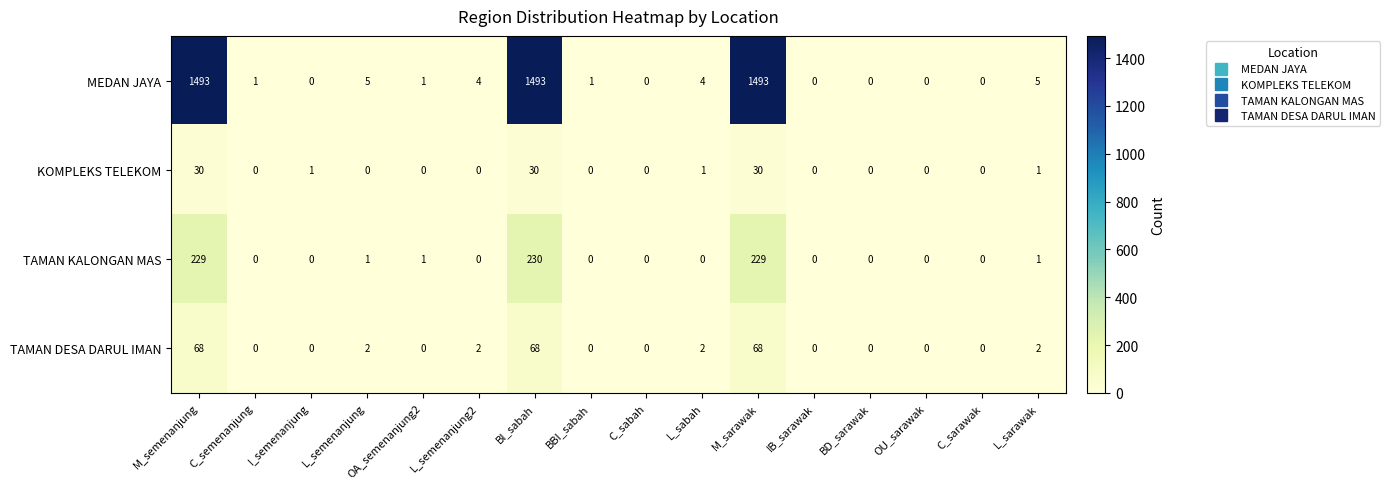

At how many categories does at least one series exceed 673?

3